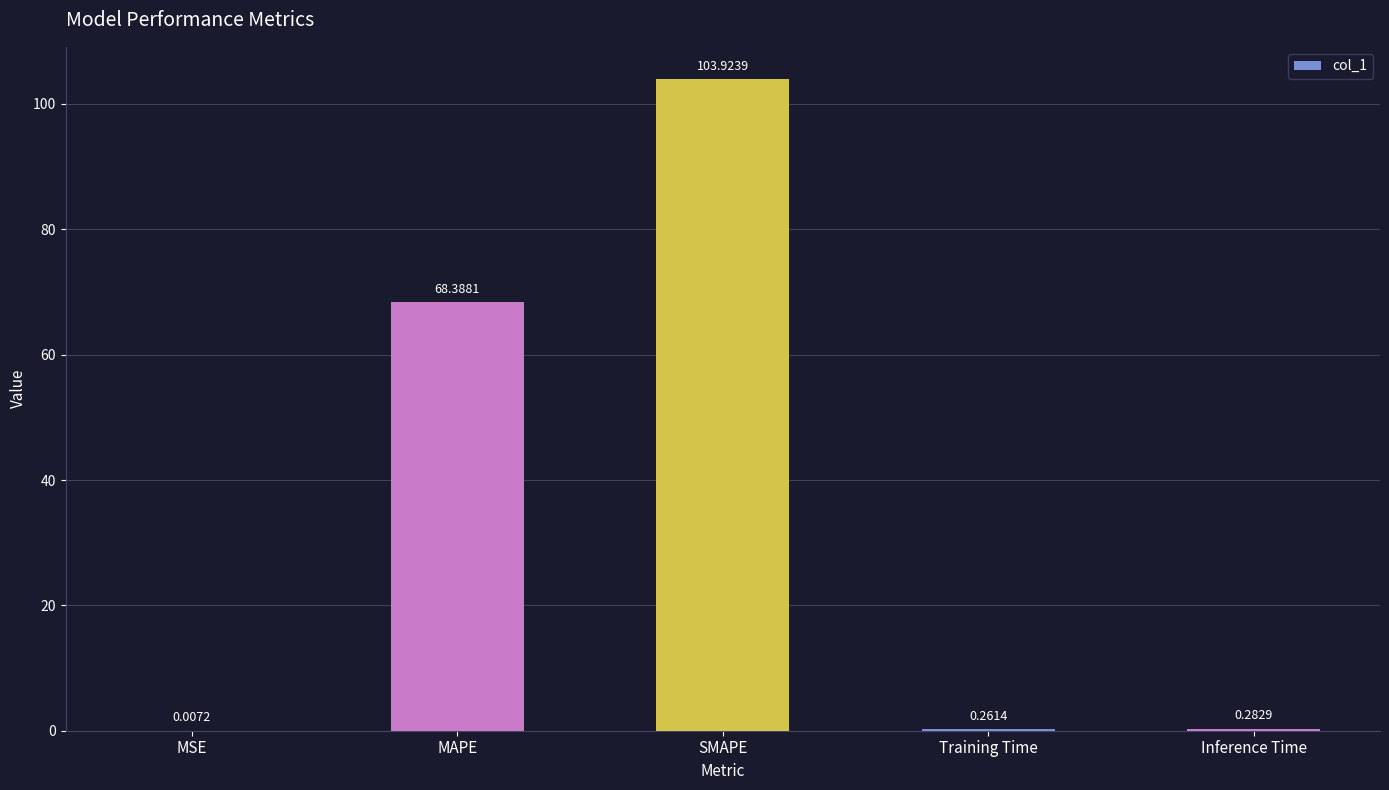

Which label corresponds to the largest value in the chart?

SMAPE